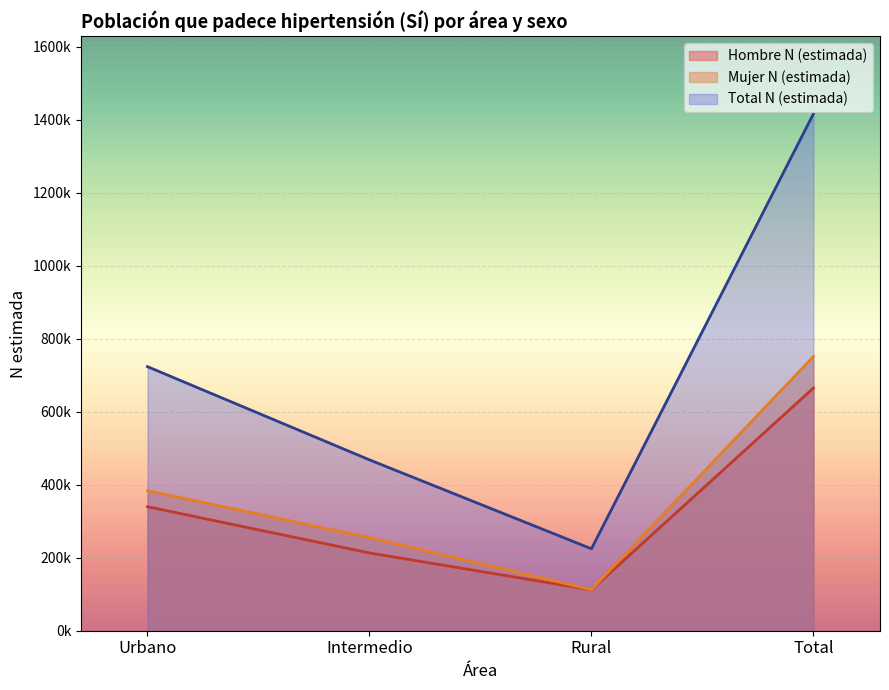

What is the sum of the Total N (estimada) values at Urbano and Total?

2139688